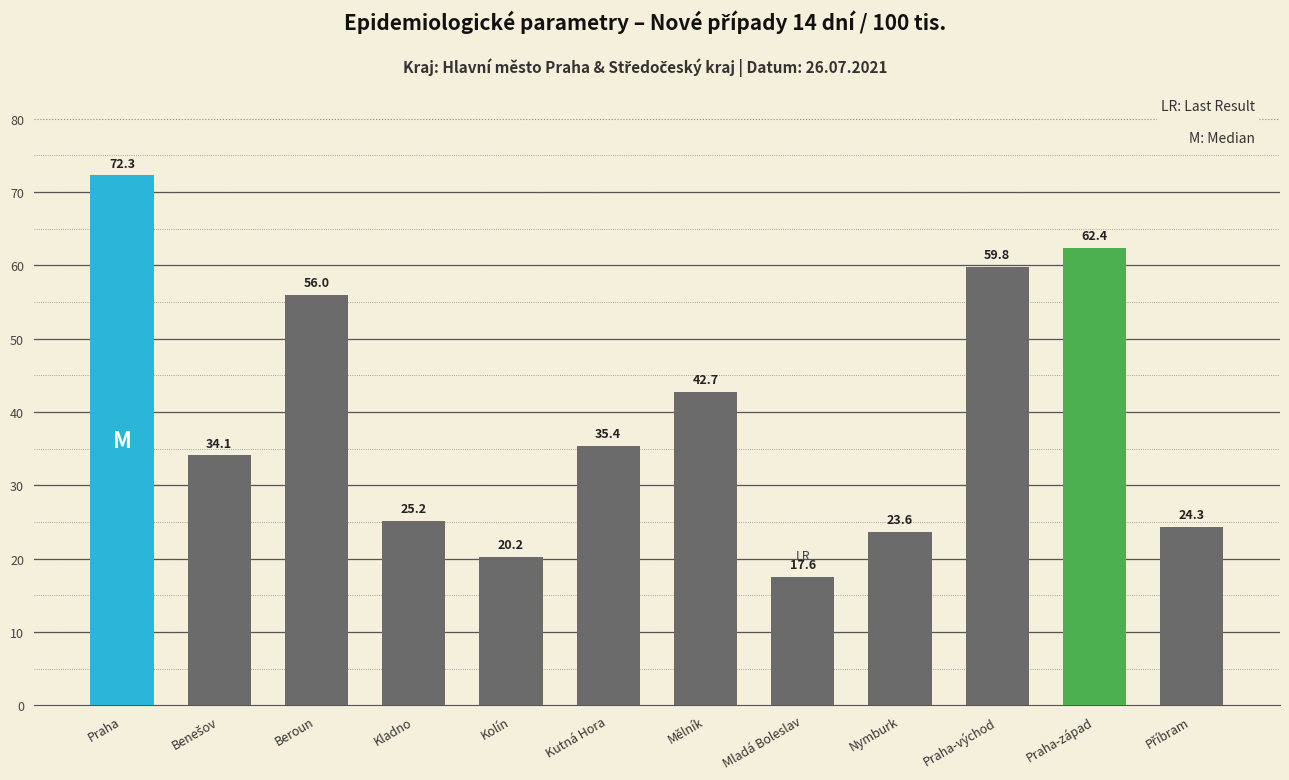

How many bars are there in total?

12